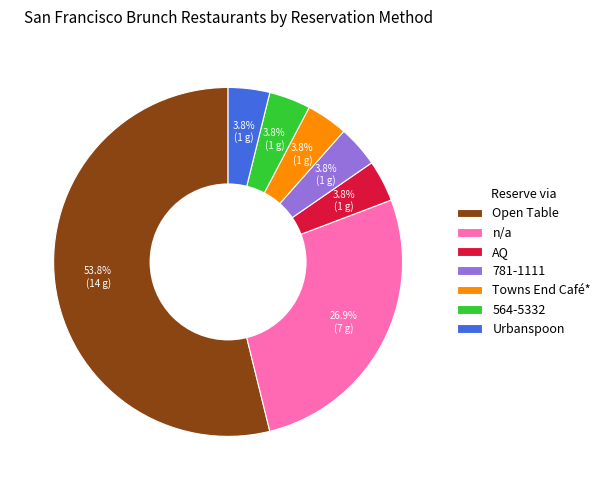

What is the ratio of the value at Towns End Café* to the value at n/a?

0.1